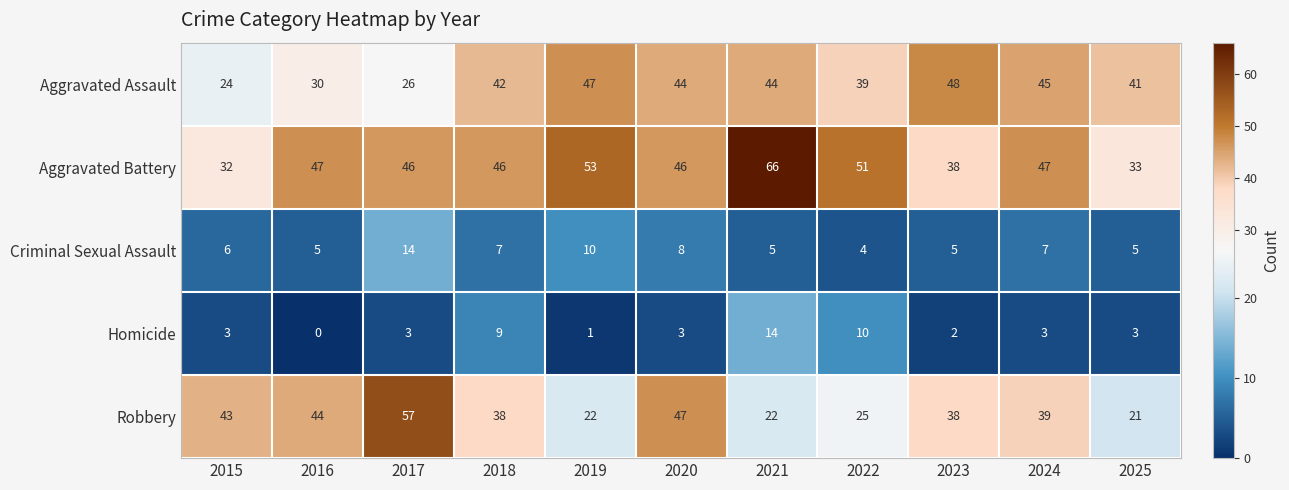

The Aggravated Battery series shows 16 at 2017. True or false?

False